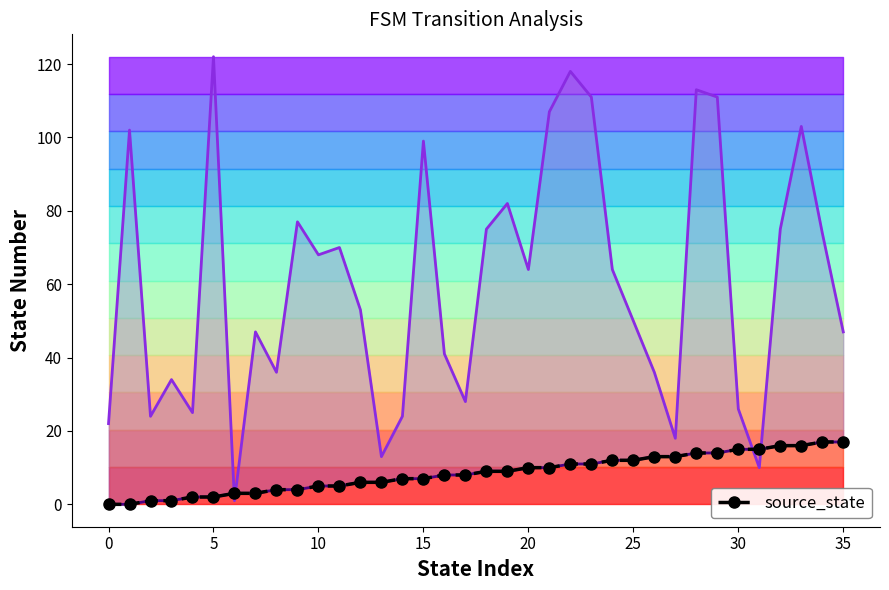

Does the chart have visible grid lines?

No